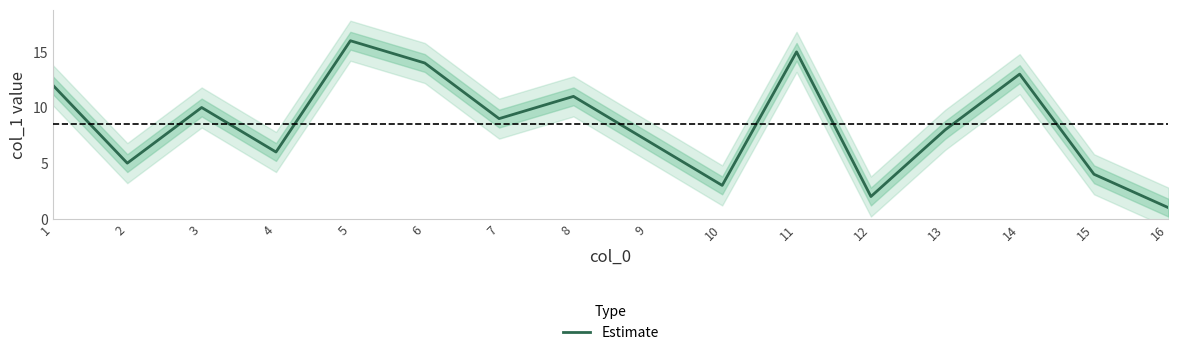

Does the chart display data point markers on the line(s)?

No